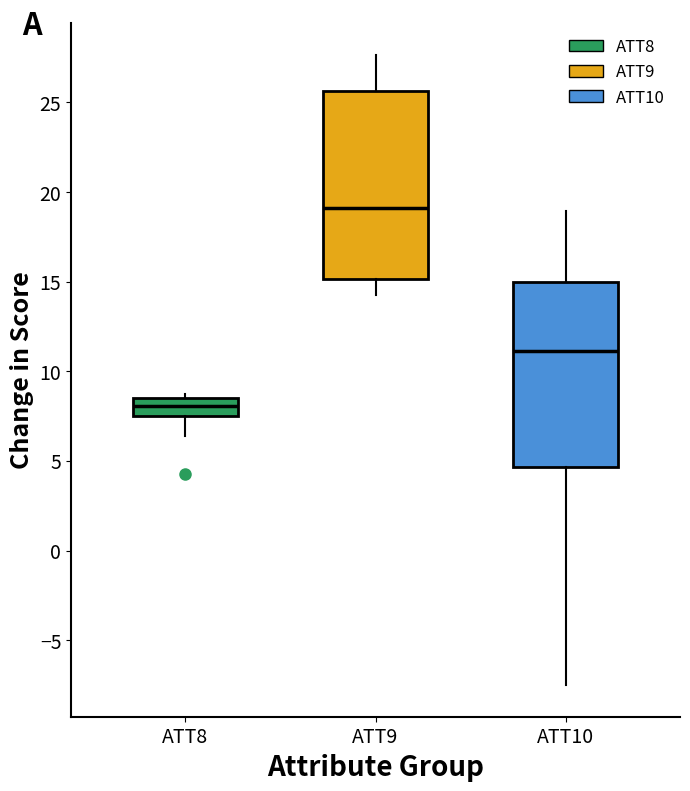

Reading left to right, read every box against the y-axis: the position of its median line, the range the box covers, and the ends of its whiskers. The values are not printed on the chart, so give them approximately, as read against the axis.

ATT8: median 8.0, box 7.5 to 8.5, whiskers 6.5 to 8.5 (just above the box's upper edge)
ATT9: median 19.0, box 15.0 to 25.5, whiskers 14.5 to 27.5
ATT10: median 11.0, box 4.5 to 15.0, whiskers -7.5 to 19.0